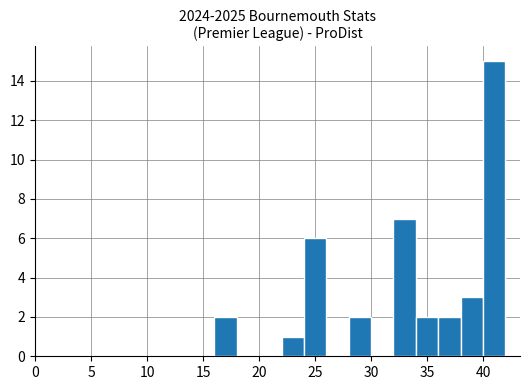

Reading left to right, transcribe this chart: for each bar, give the range it covers on the x-axis and its height. The values are not printed on the chart, so give them approximately, as read against the axis.

16 to 18: 2
18 to 20: 0
20 to 22: 0
22 to 24: 1
24 to 26: 6
26 to 28: 0
28 to 30: 2
30 to 32: 0
32 to 34: 7
34 to 36: 2
36 to 38: 2
38 to 40: 3
40 to 42: 15